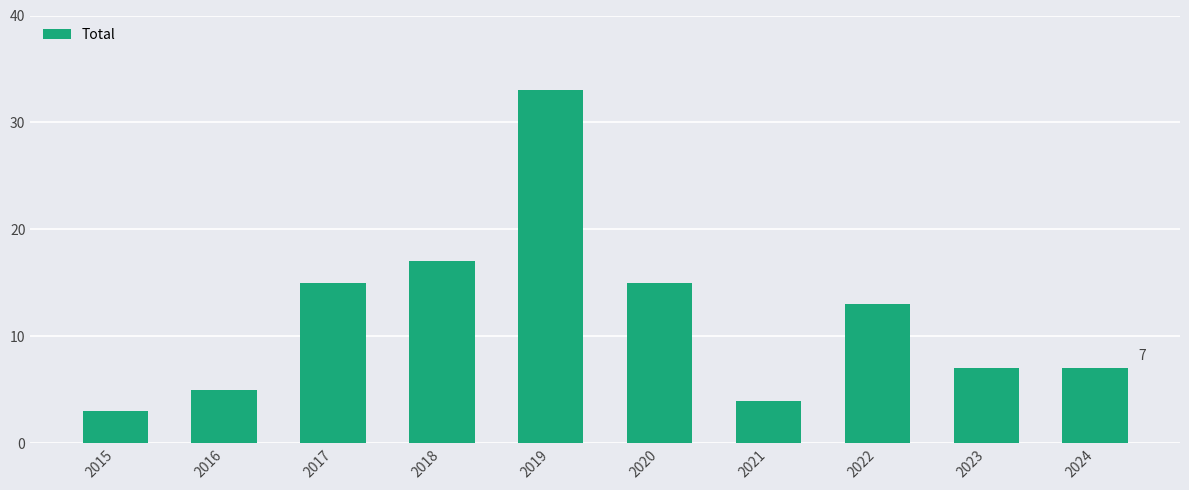

What is the value of the 7th bar from the left?

4